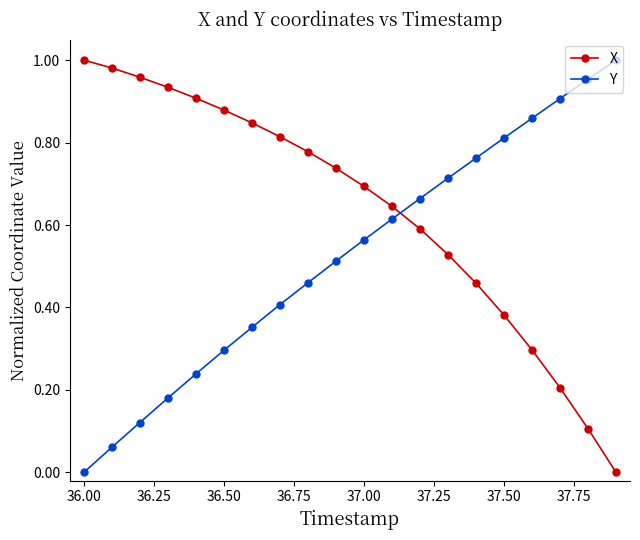

After their last crossing, which series has the higher values: Y or X?

Y